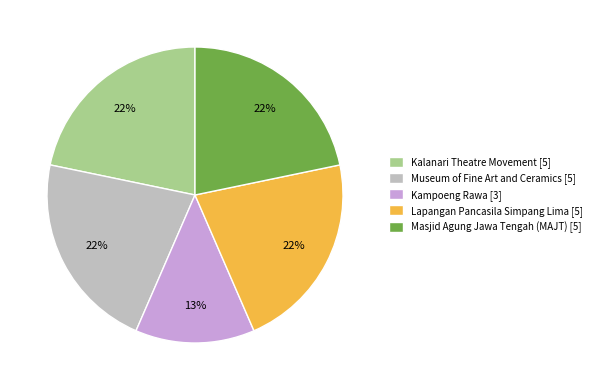

Is Kampoeng Rawa the majority of the pie?

No